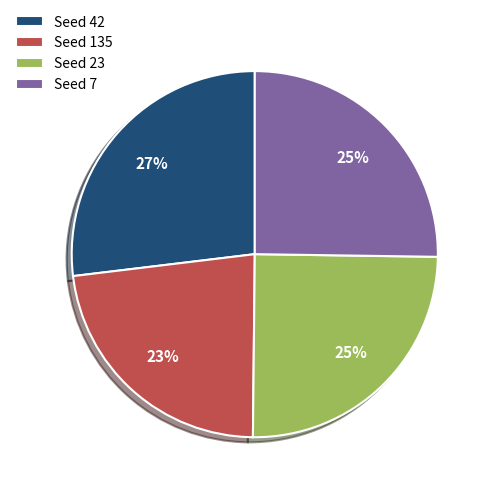

Combined, do Seed 135 and Seed 7 account for over 50%?

No